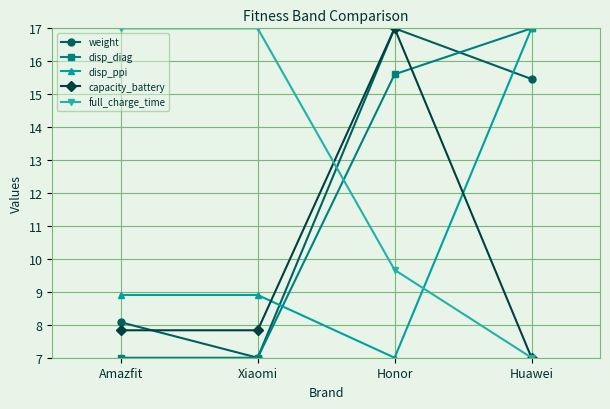

The weight series shows 8.1 at Amazfit. True or false?

True